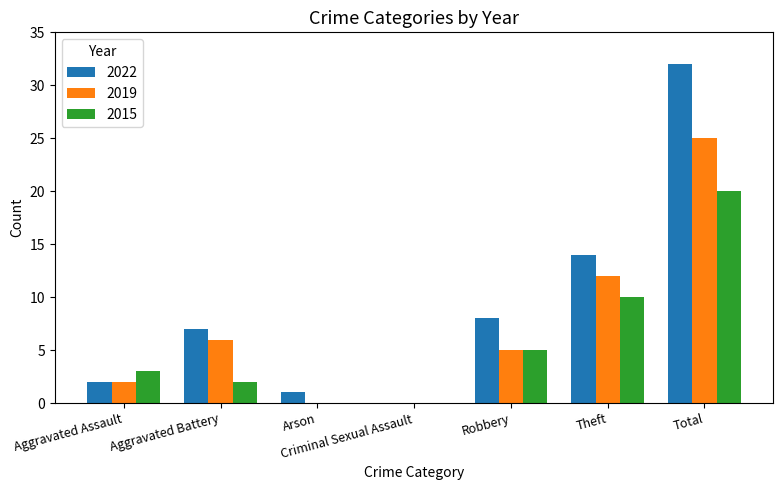

Count the number of categories in the chart.

7